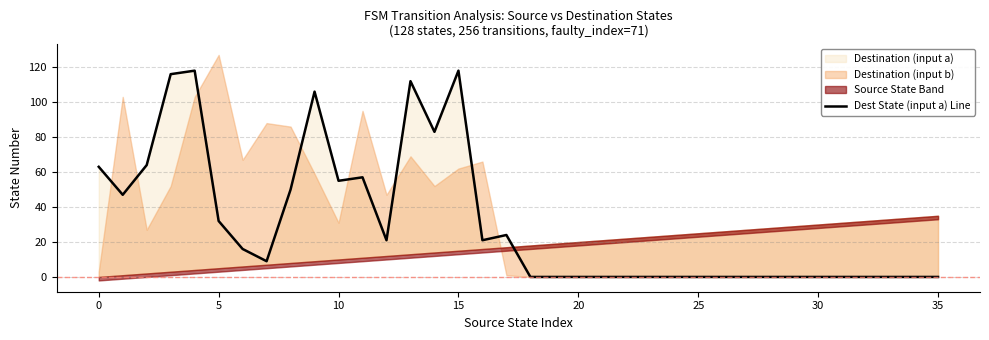

What is the difference between the maximum and second lowest values?

118